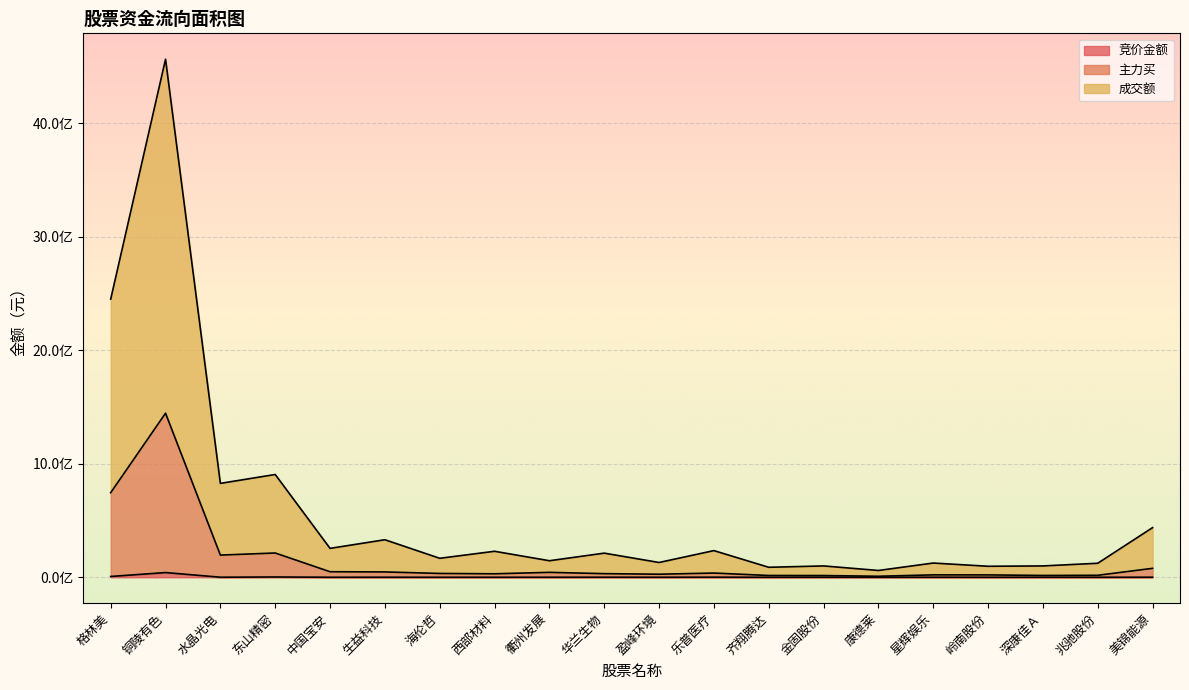

True or false: 竞价金额 has more than 1 interior local peaks.

True